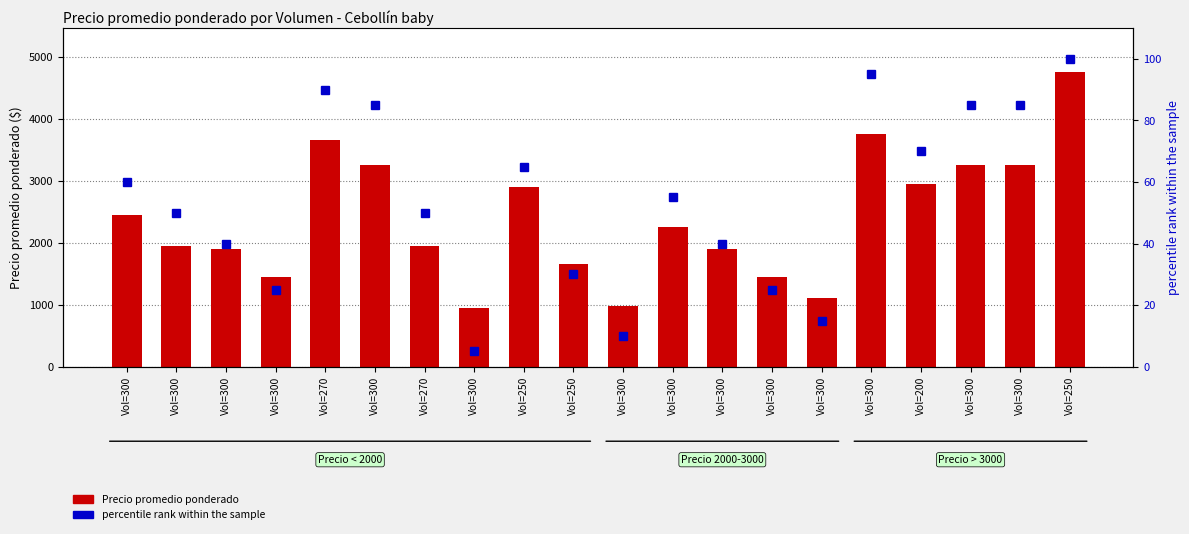

What is the difference between the second highest and minimum values in the percentile rank within the sample series?

90.0